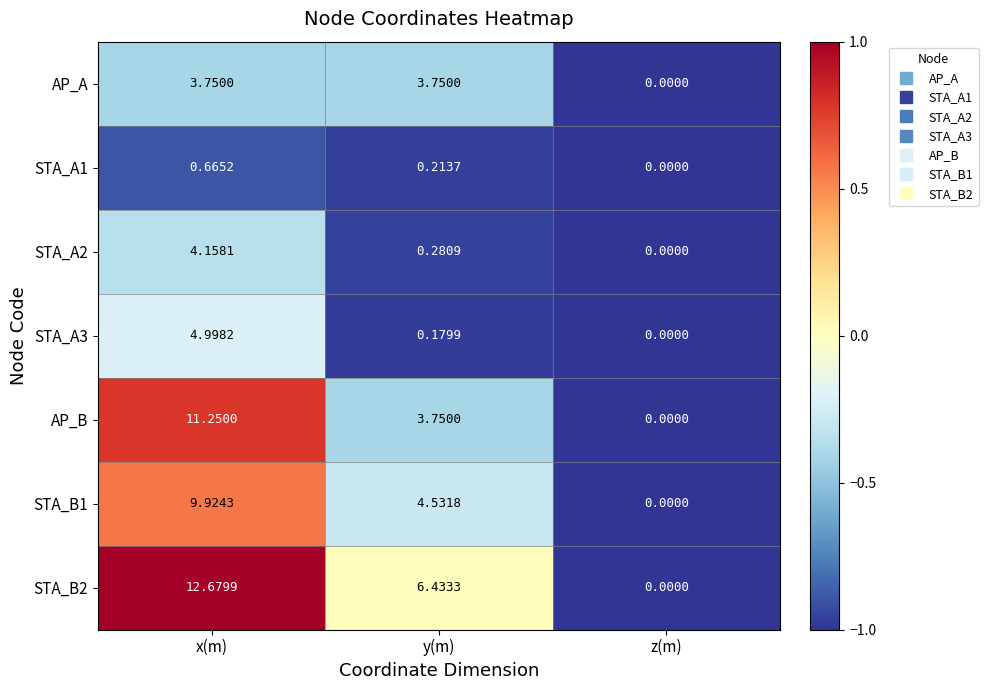

How many series are shown in this chart?

7